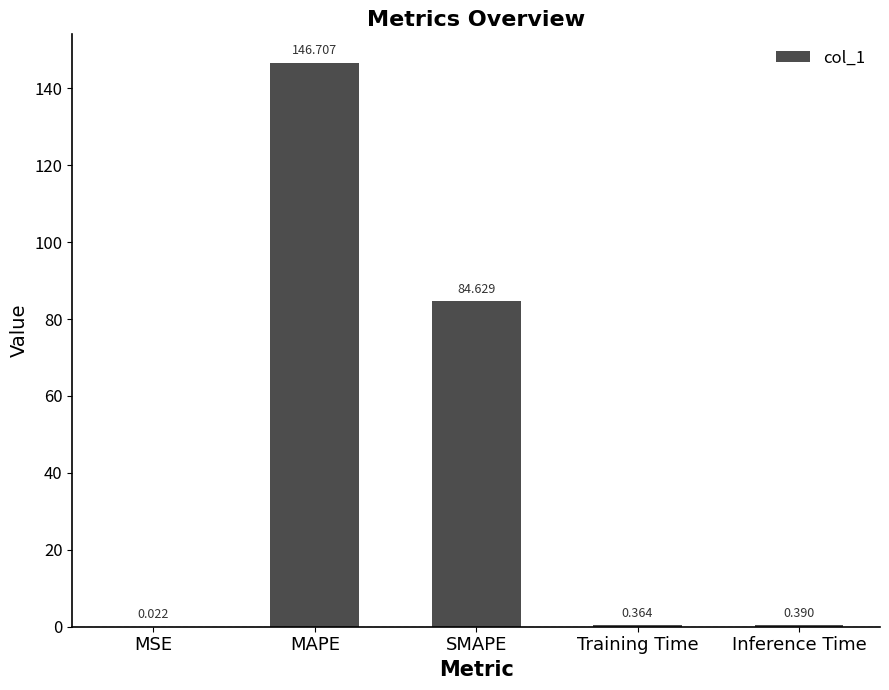

What is the change in value from MSE to Training Time?

+0.3